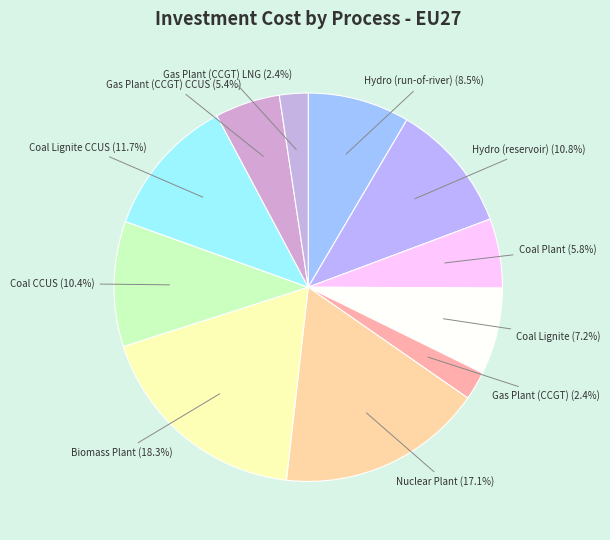

Is there a majority slice in this chart?

No